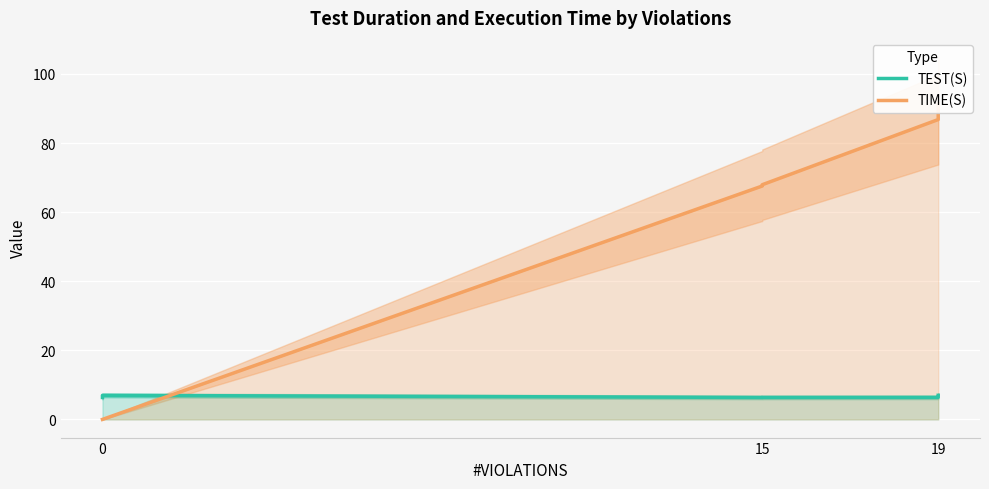

The value of TIME(S) at 0 is 57.8. True or false?

False